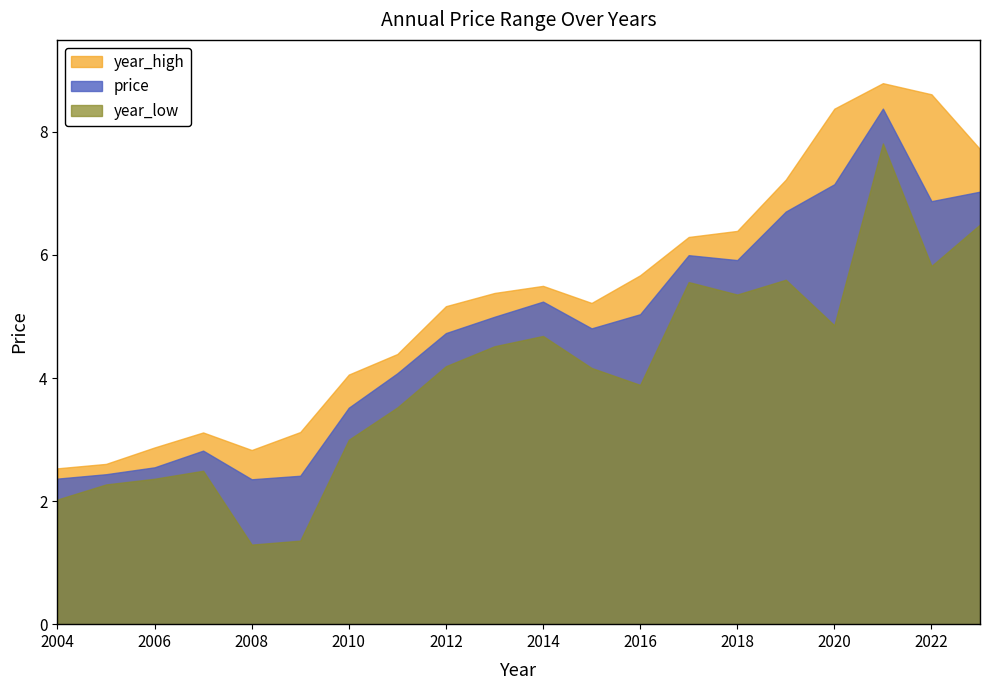

Which series has the widest spread of values?

year_low